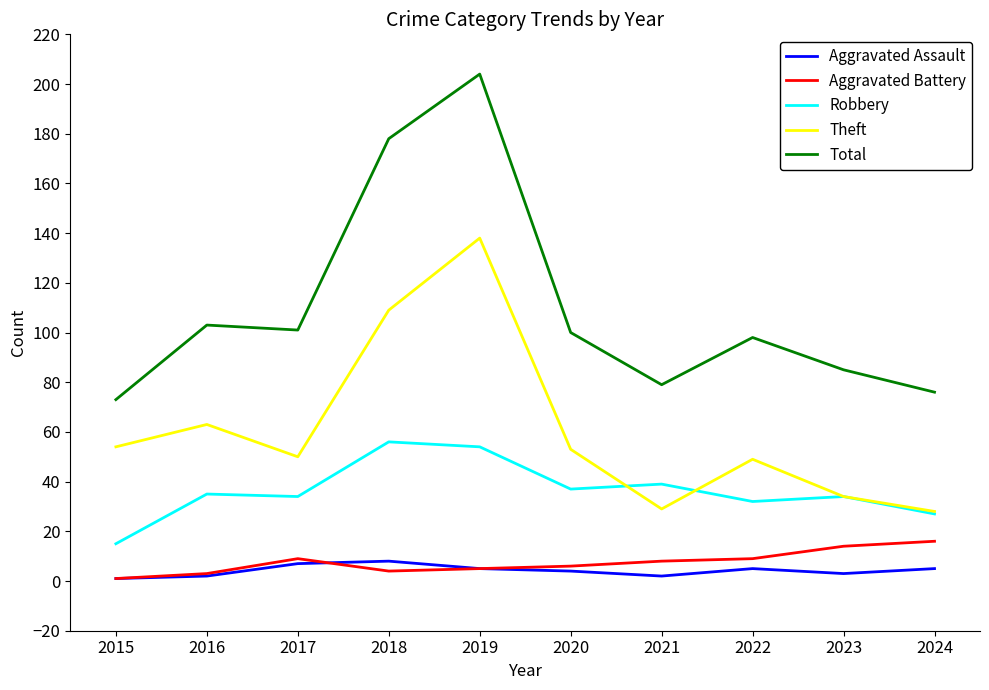

Which series changed the most between 2018 and 2019?

Theft